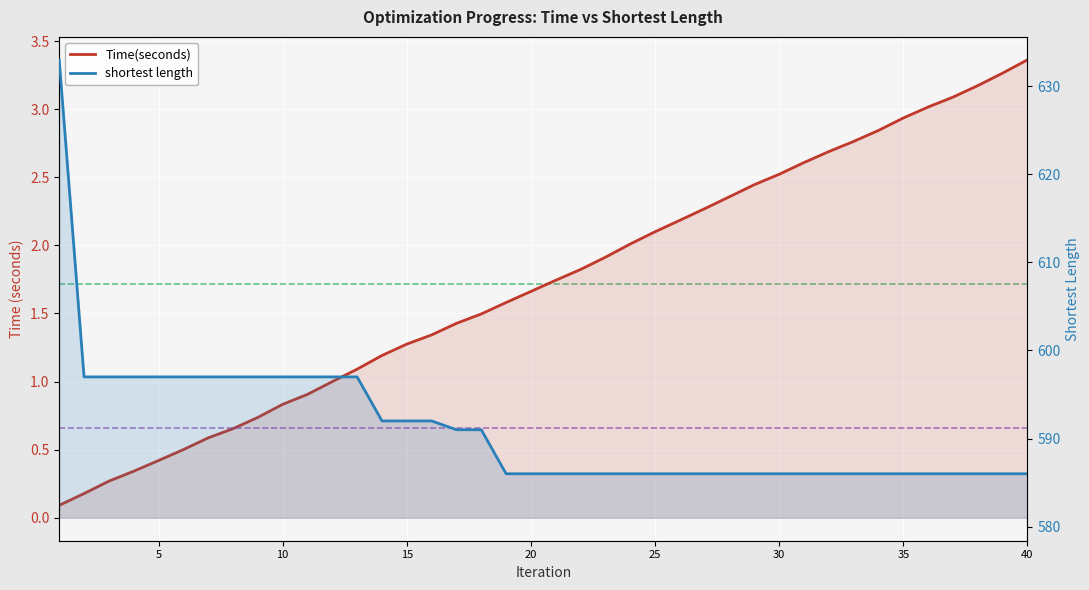

Is the value of Time(seconds) at 15 greater than the value of shortest length at 5?

No